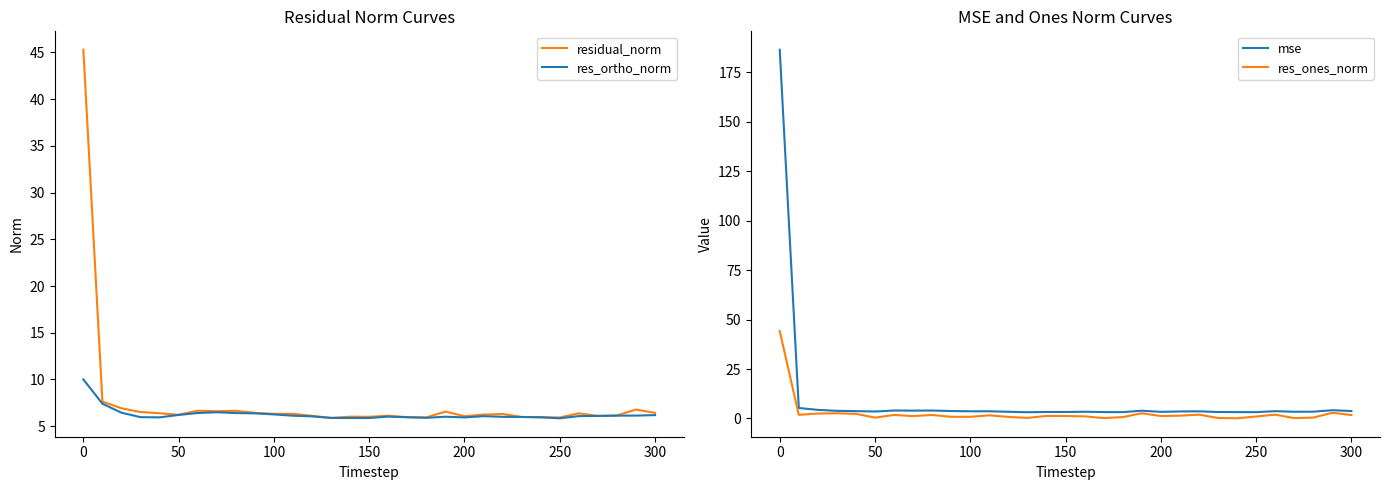

What are all the series names shown in the legend?

residual_norm, res_ortho_norm, mse, res_ones_norm